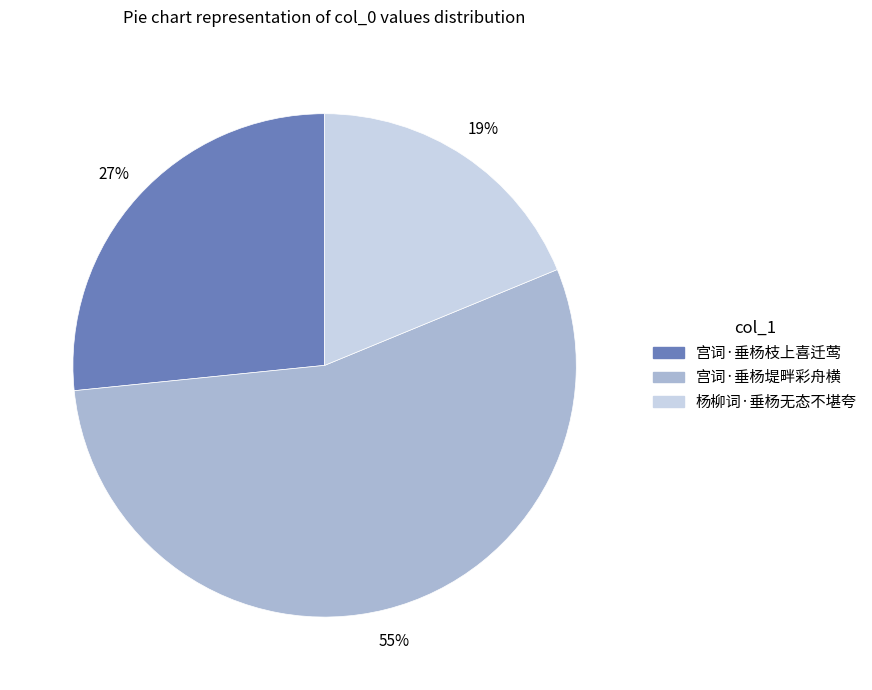

Which slice is the smallest?

杨柳词·垂杨无态不堪夸